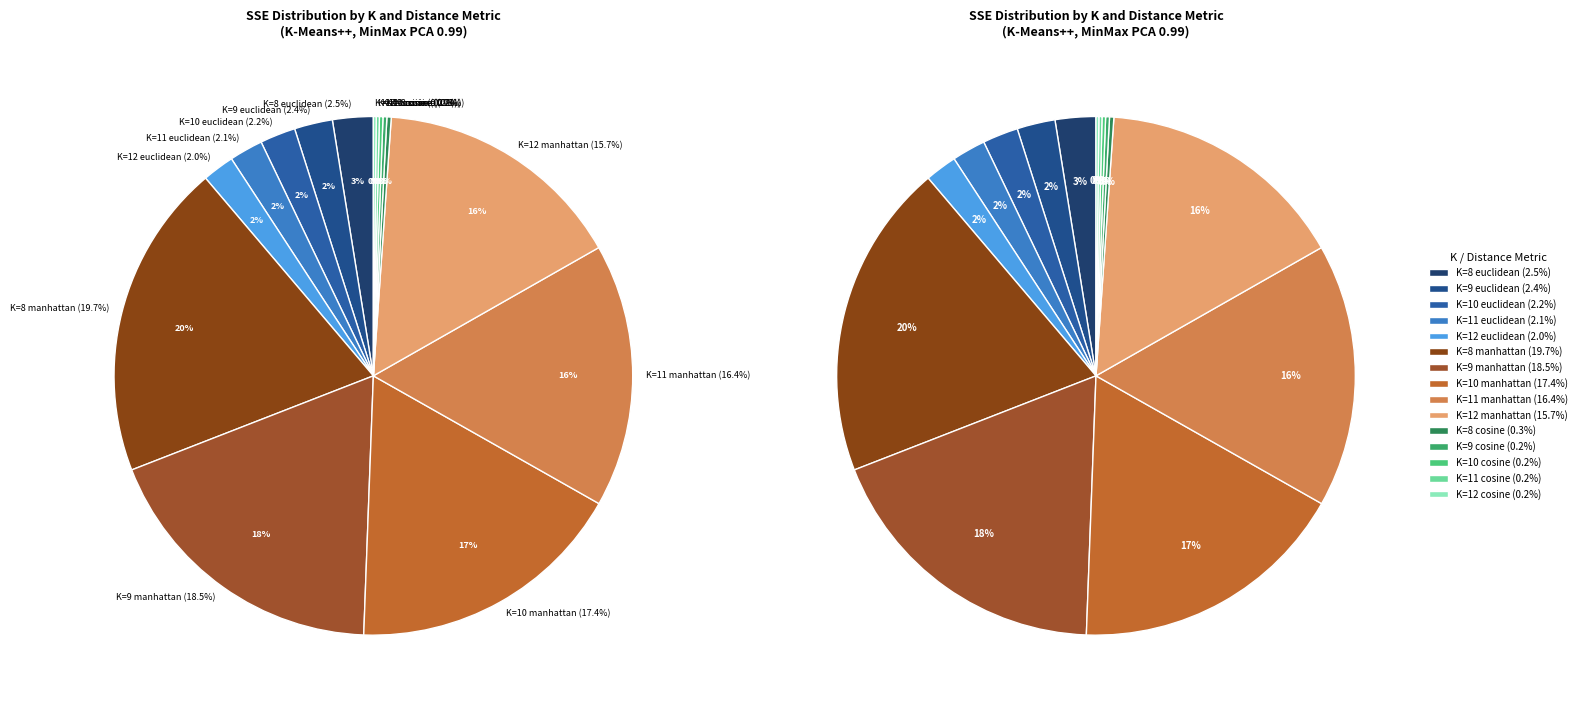

To the nearest percent, what is the difference between the K=11 cosine and K=10 manhattan slice percentages?

17%